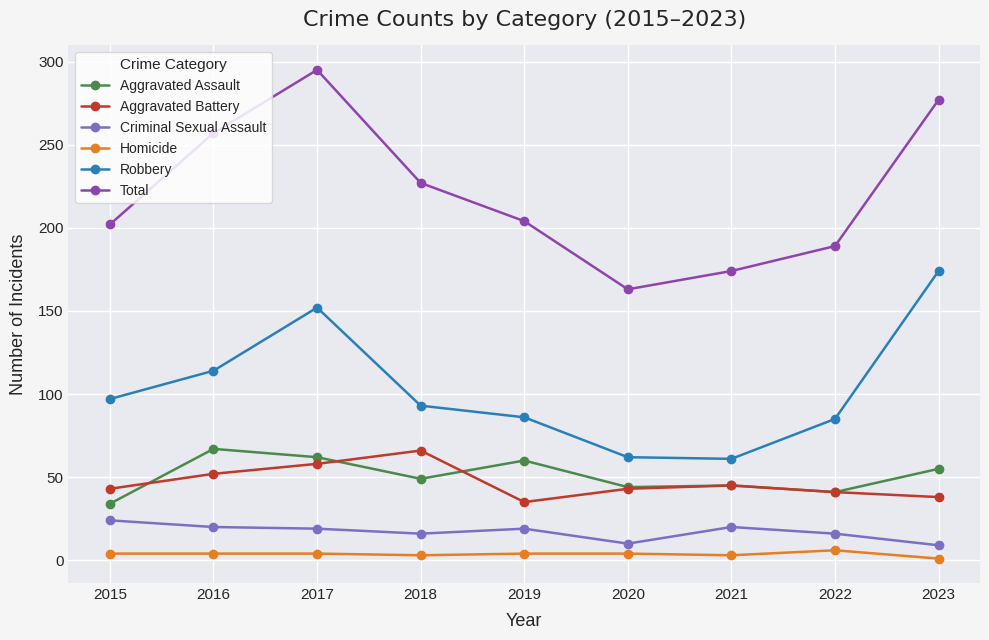

At which category is the sum across all series the highest?

2017